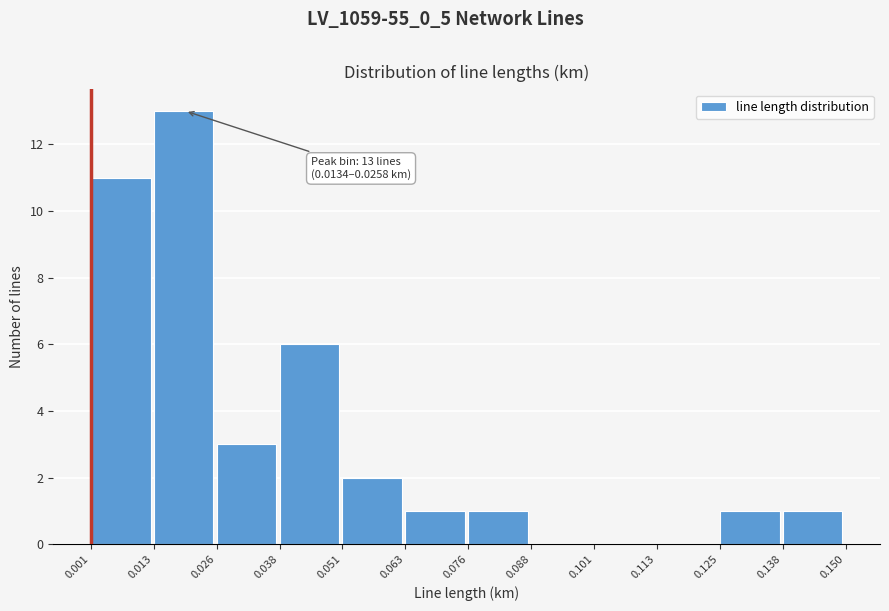

Which range on the x-axis has the tallest bar?

0.013 to 0.026